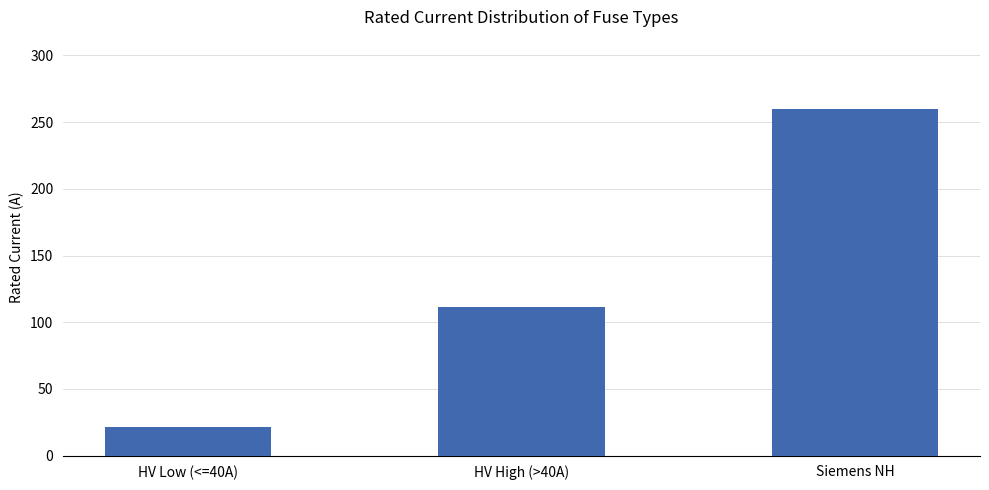

Approximately how many times larger is the value at HV Low (<=40A) compared to HV High (>40A)?

0.2